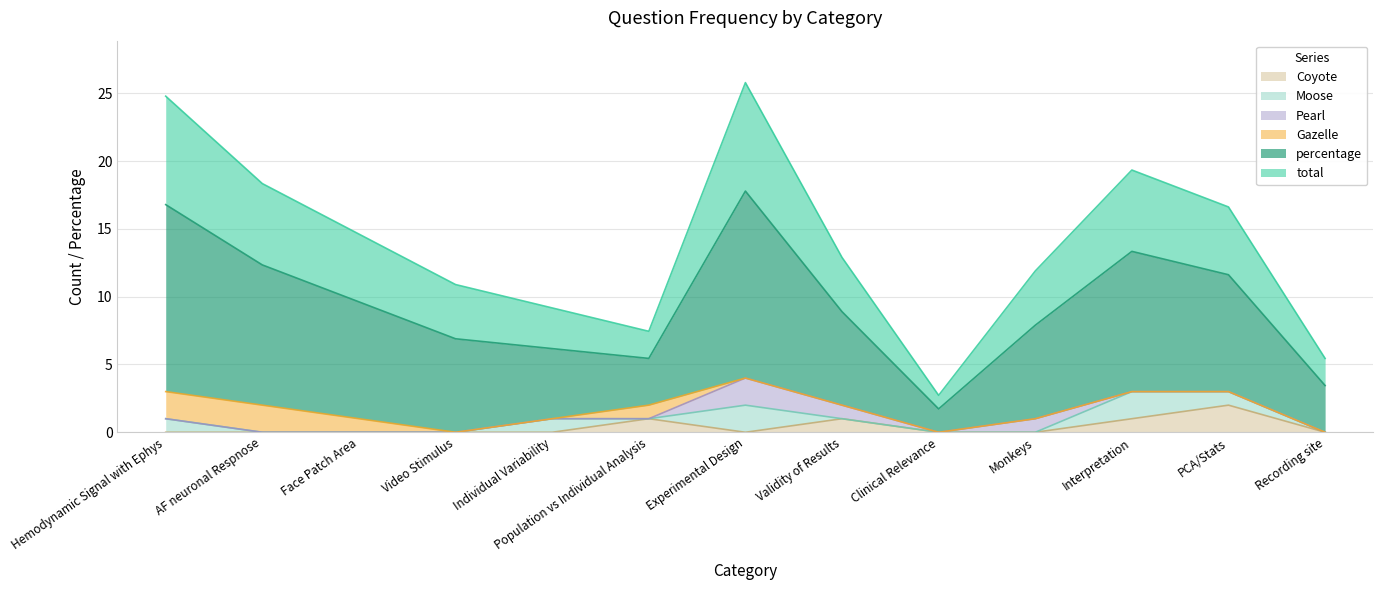

The Coyote series shows 1.0 at Interpretation. True or false?

True